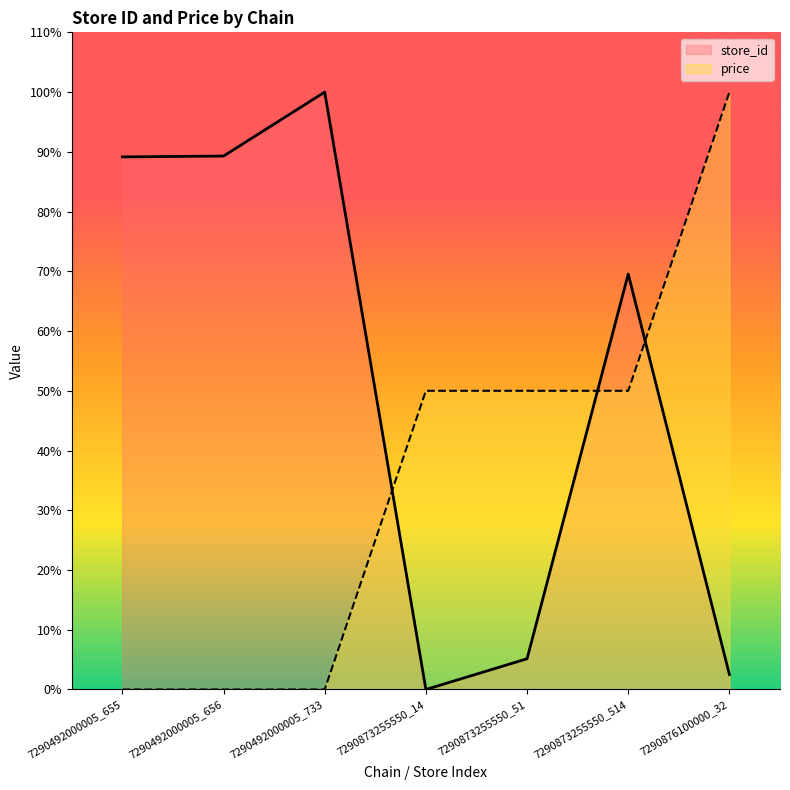

How many intersections are there between store_id and price?

3